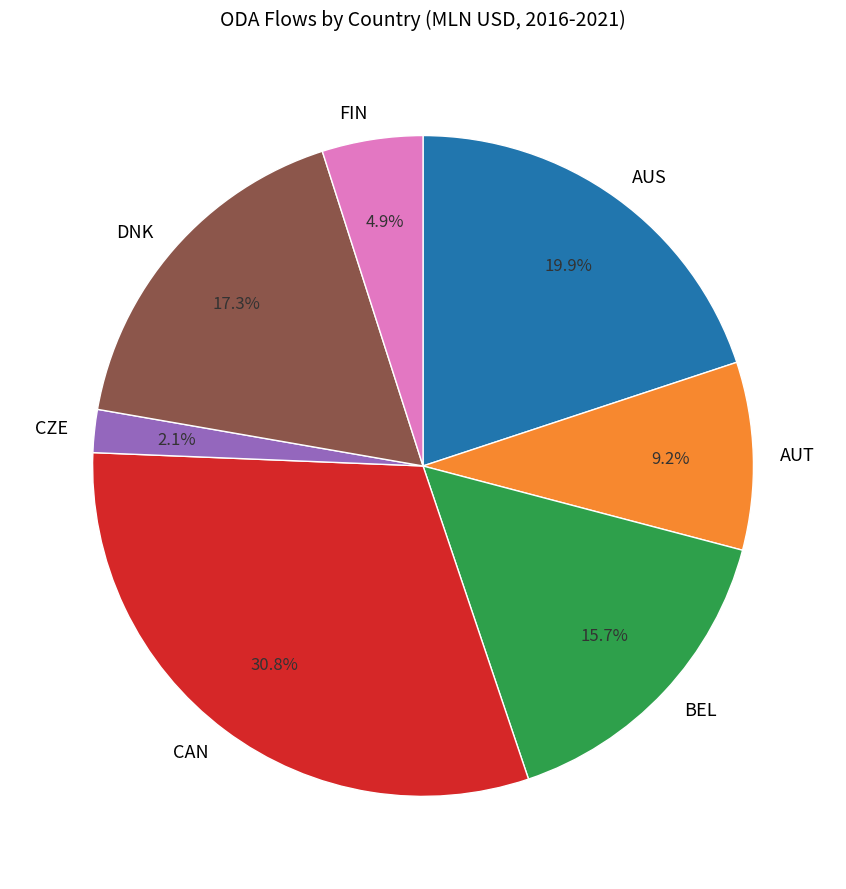

What is the ratio of the value at AUT to the value at CZE?

4.4